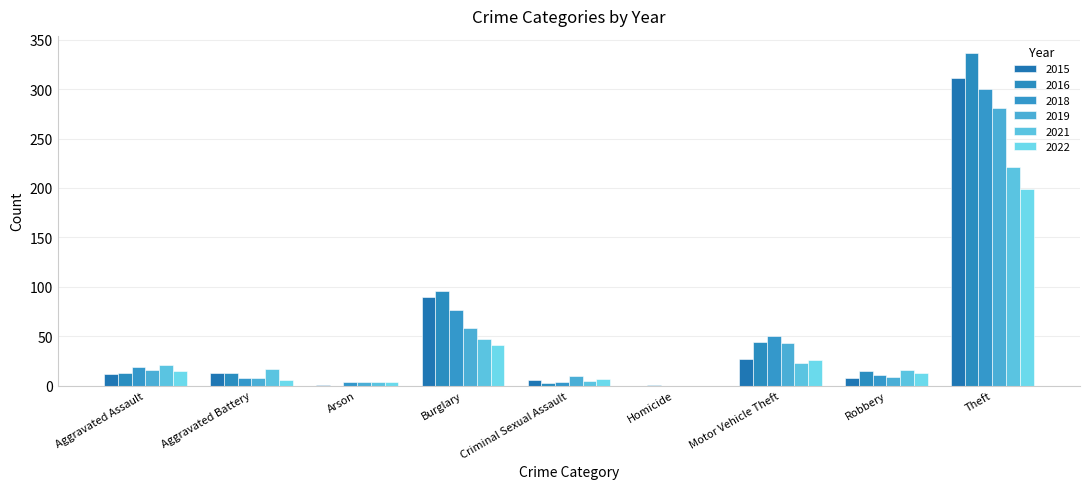

How many groups of bars are there?

9